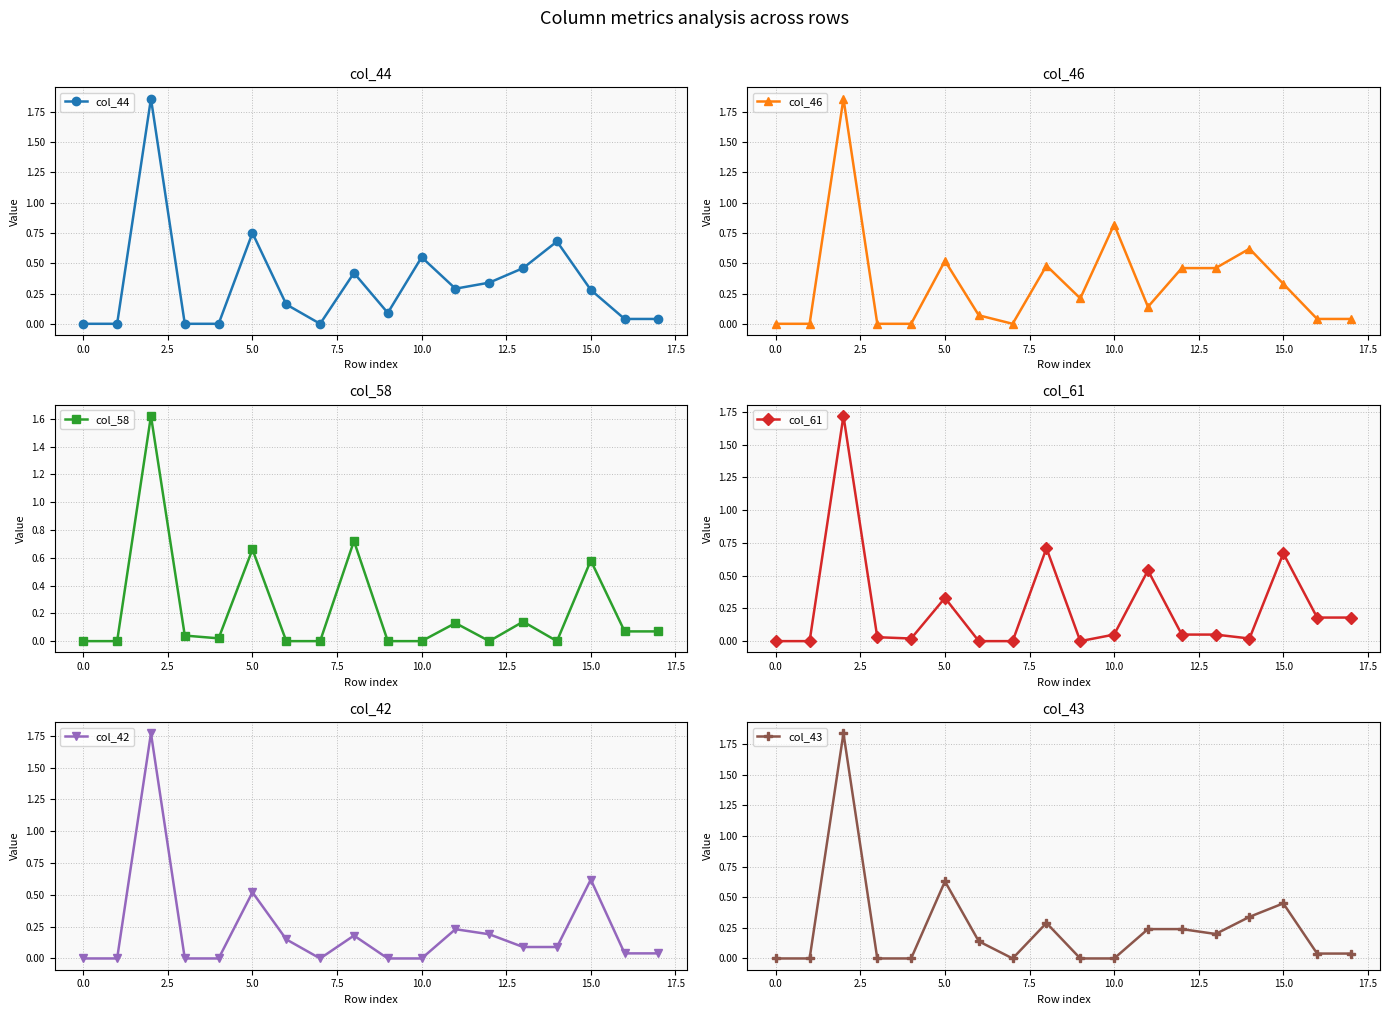

What is the value of the col_42 point at the 14th from the left?

0.1